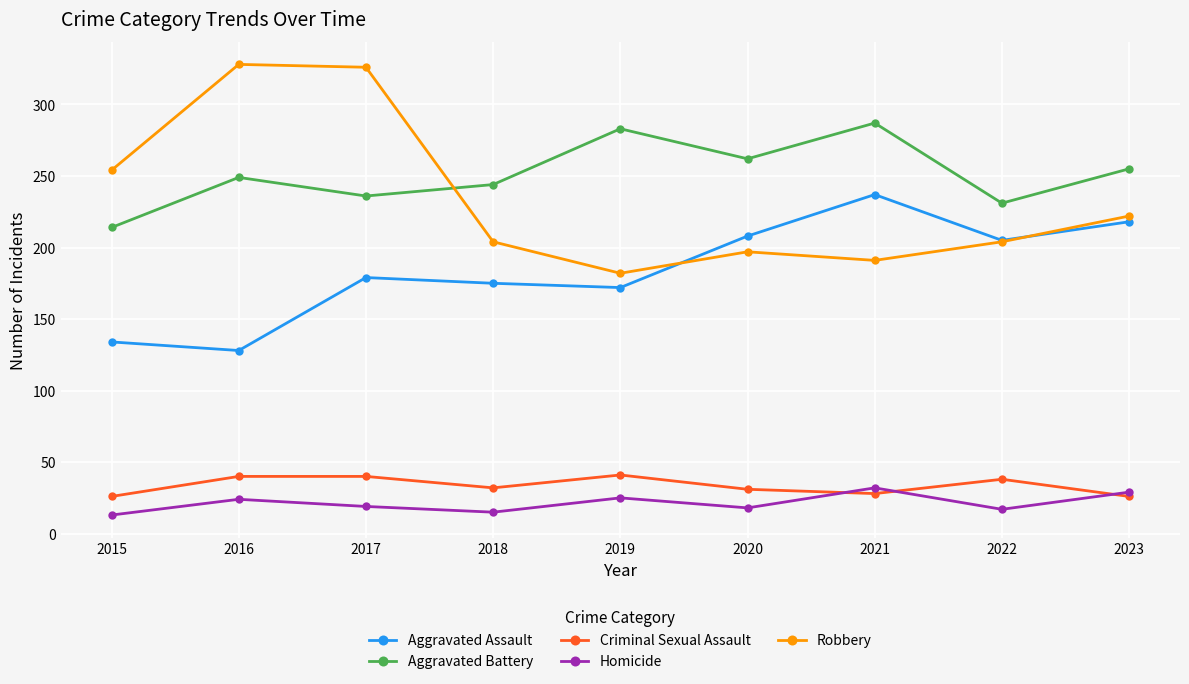

Rank the series at 2018 from highest to lowest value.

Aggravated Battery, Robbery, Aggravated Assault, Criminal Sexual Assault, Homicide